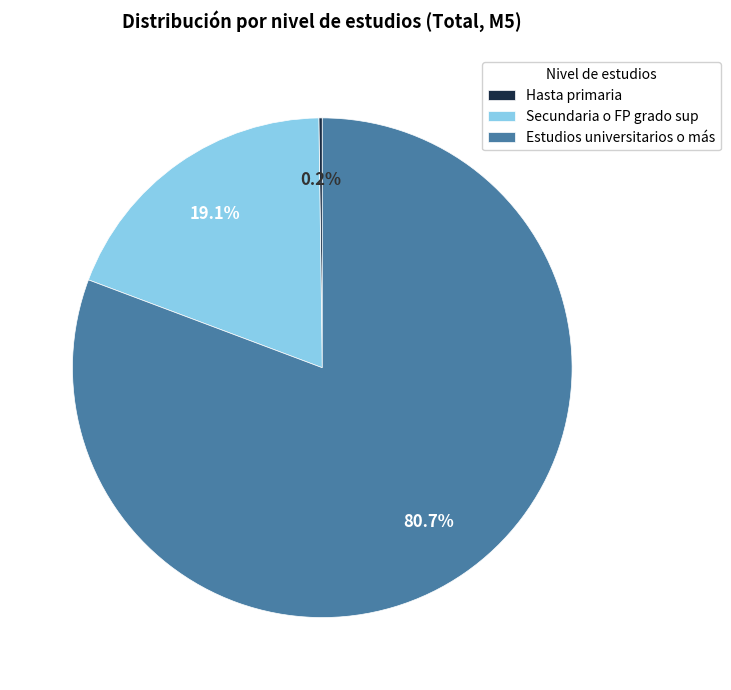

Which has a higher value, Estudios universitarios o más or Secundaria o FP grado sup?

Estudios universitarios o más